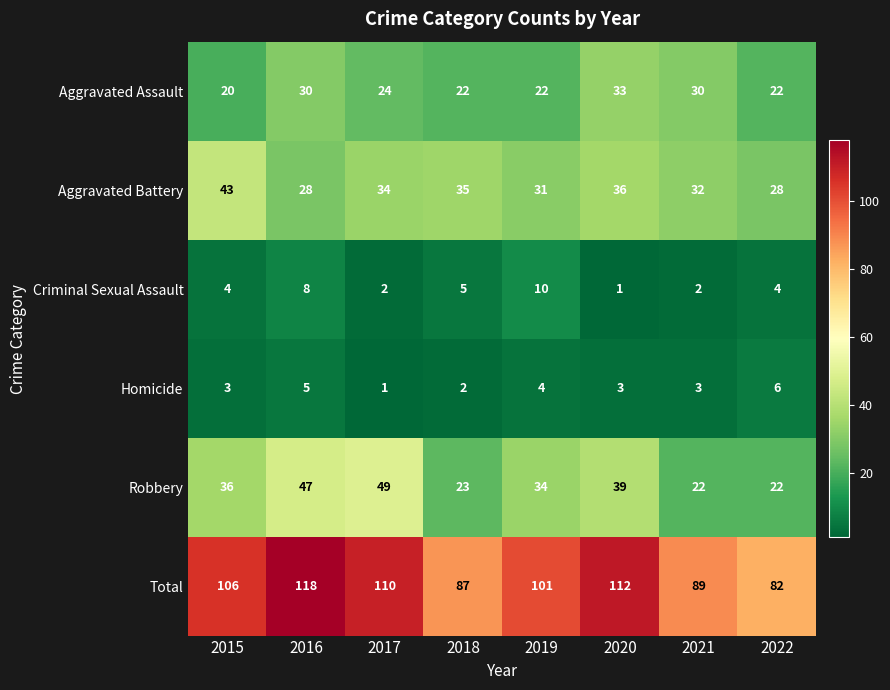

What is the sum of all Robbery values?

272